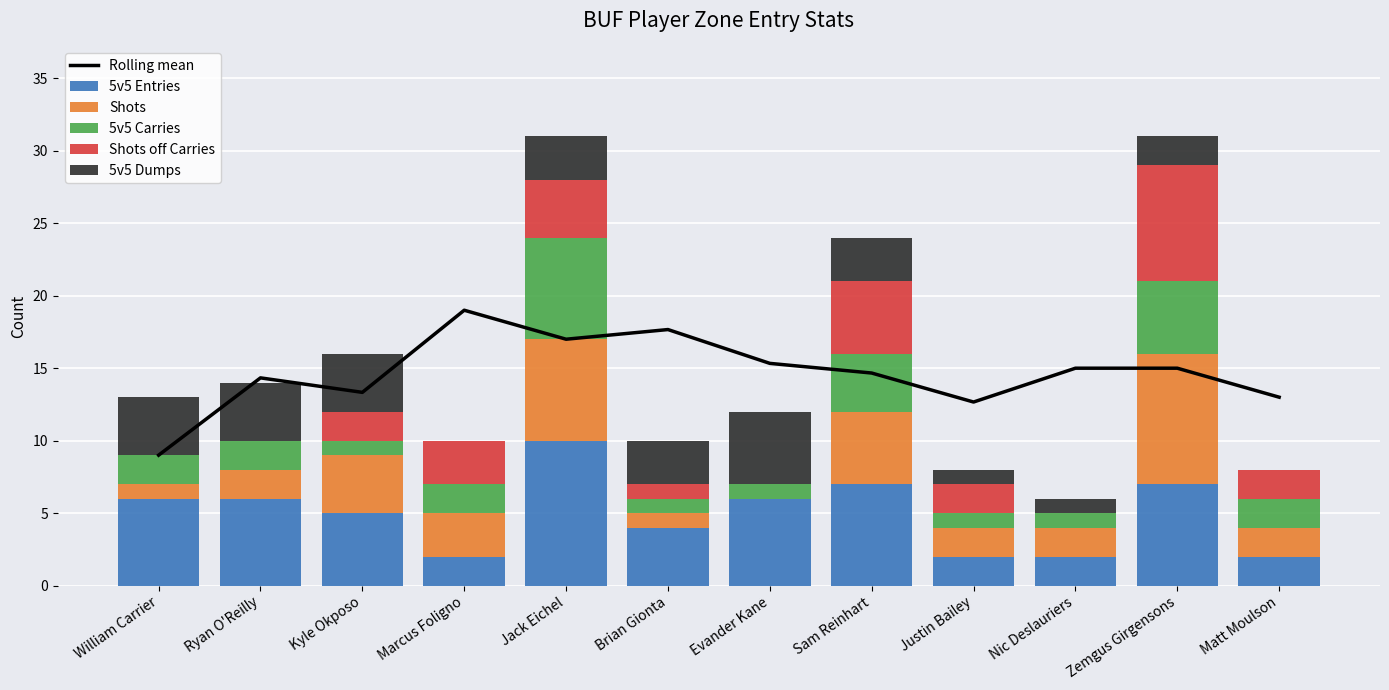

What is the label of the 2nd bar from the left?

Ryan O'Reilly